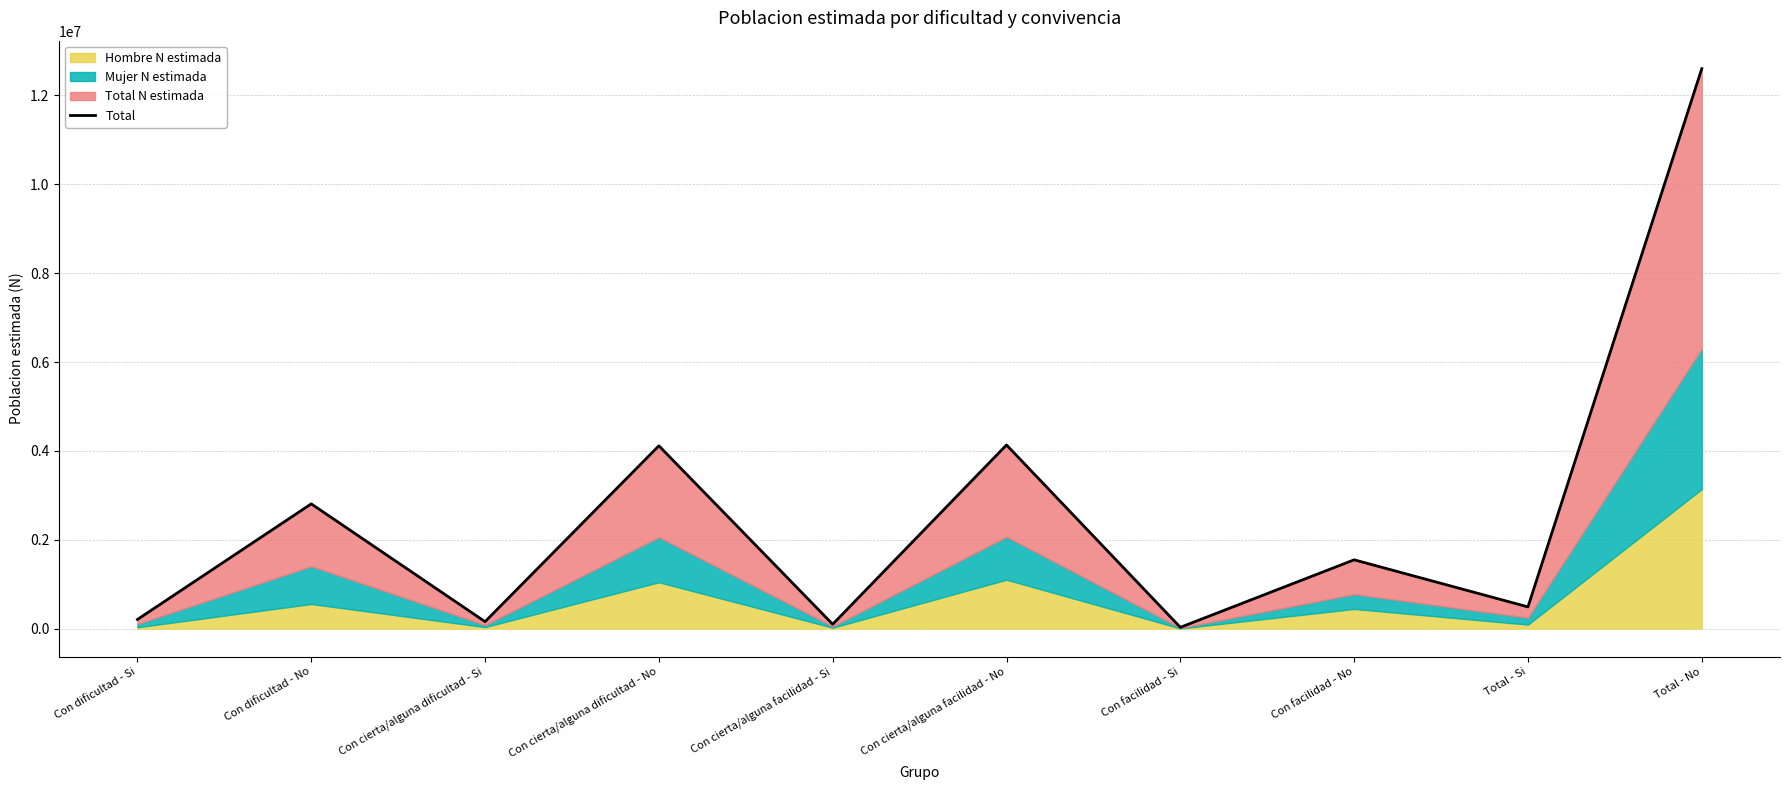

Is it true that the value at Con cierta/alguna dificultad - Si is 72904?

False